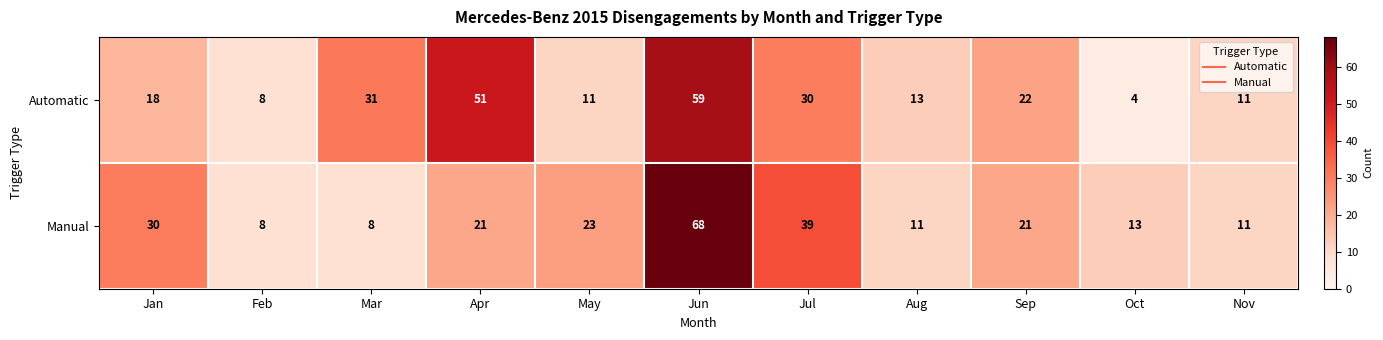

What is the sum of the Automatic values at Sep and Oct?

26